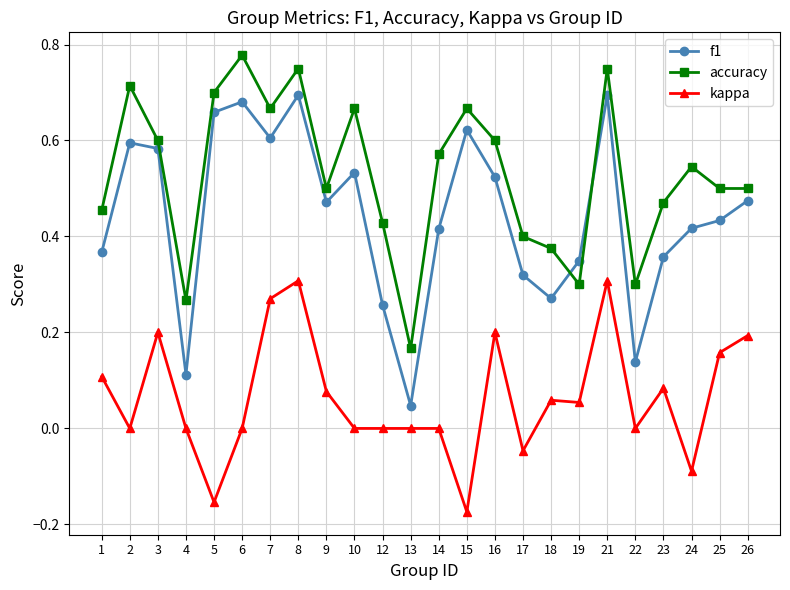

What is the sum of all accuracy values?

12.7